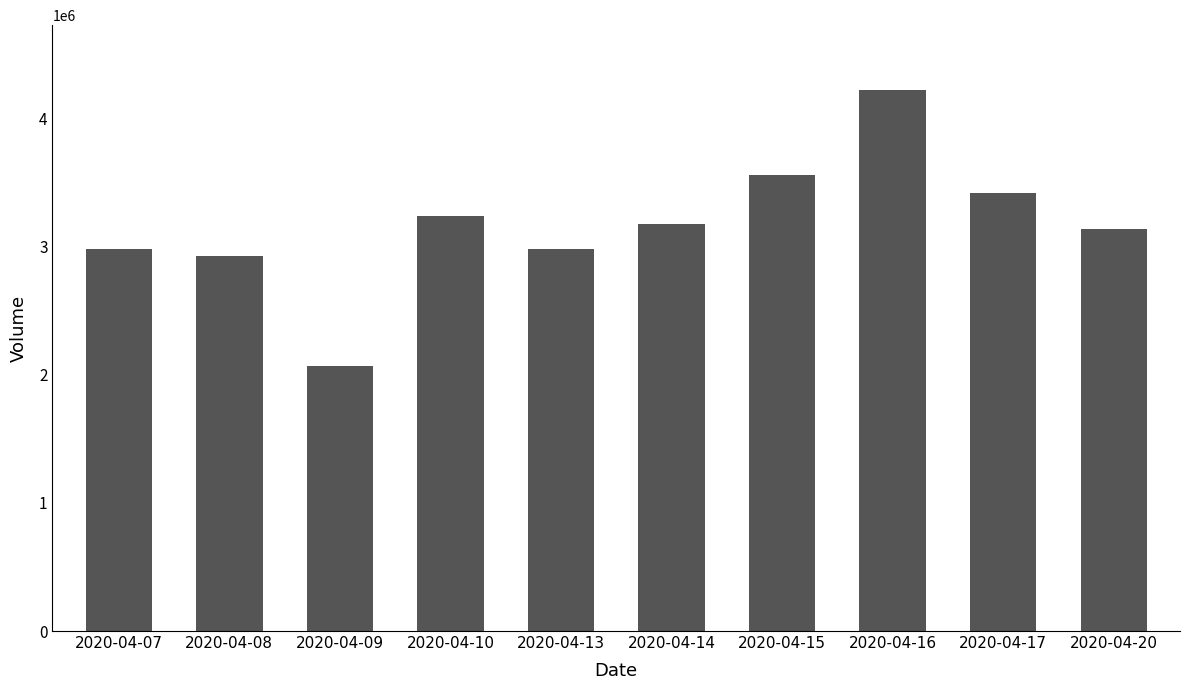

What is the value of the 8th bar from the left?

4223400